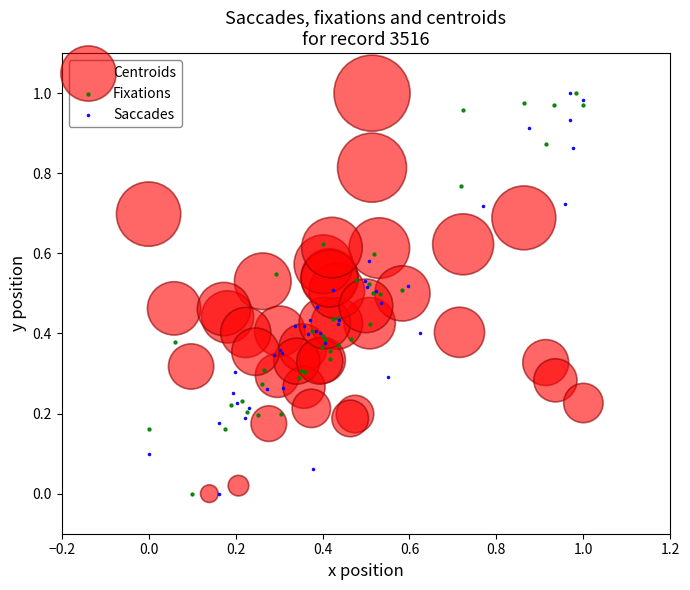

What are all the series names shown in the legend?

Centroids, Fixations, Saccades